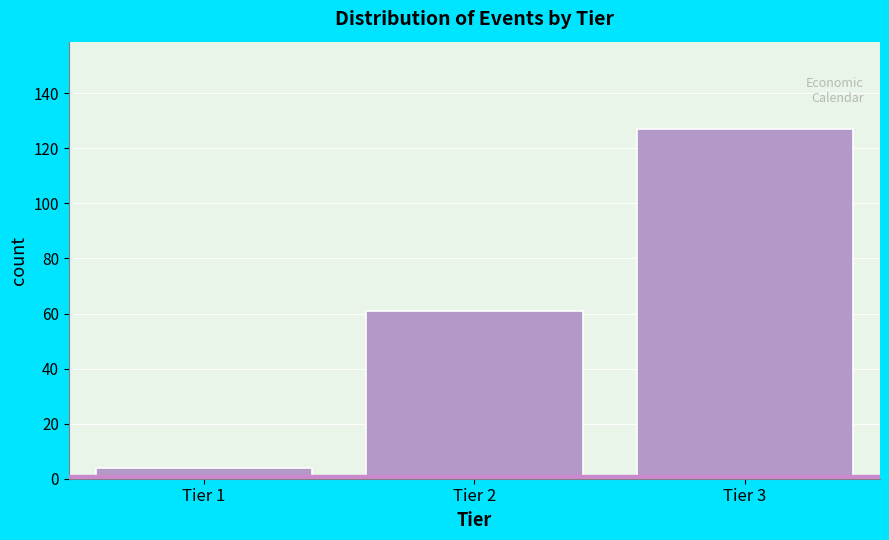

Reading left to right, extract all data points from this chart.

4	61	127